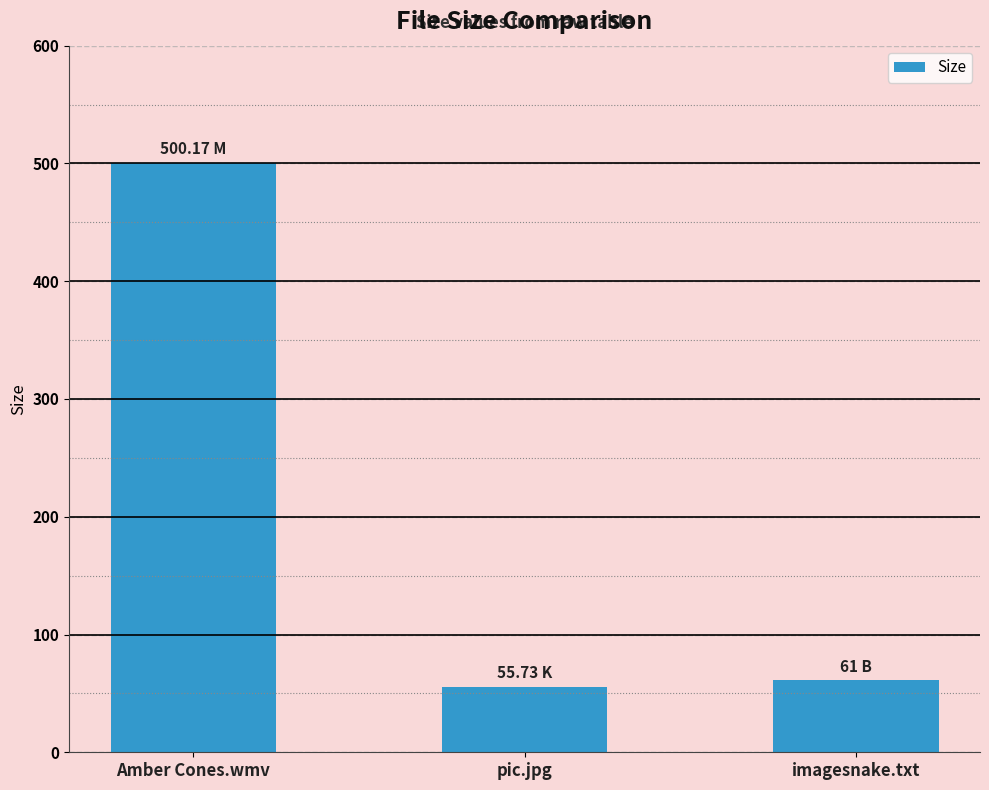

Rank the categories by value from lowest to highest.

pic.jpg, imagesnake.txt, Amber Cones.wmv